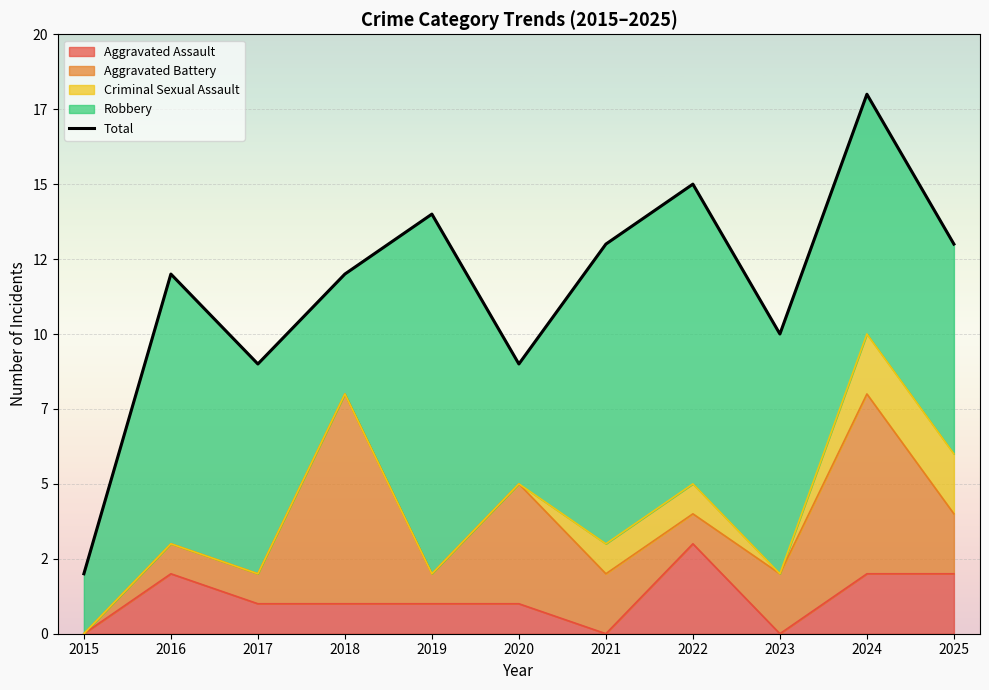

What is the change in value from 2020 to 2021?

+4